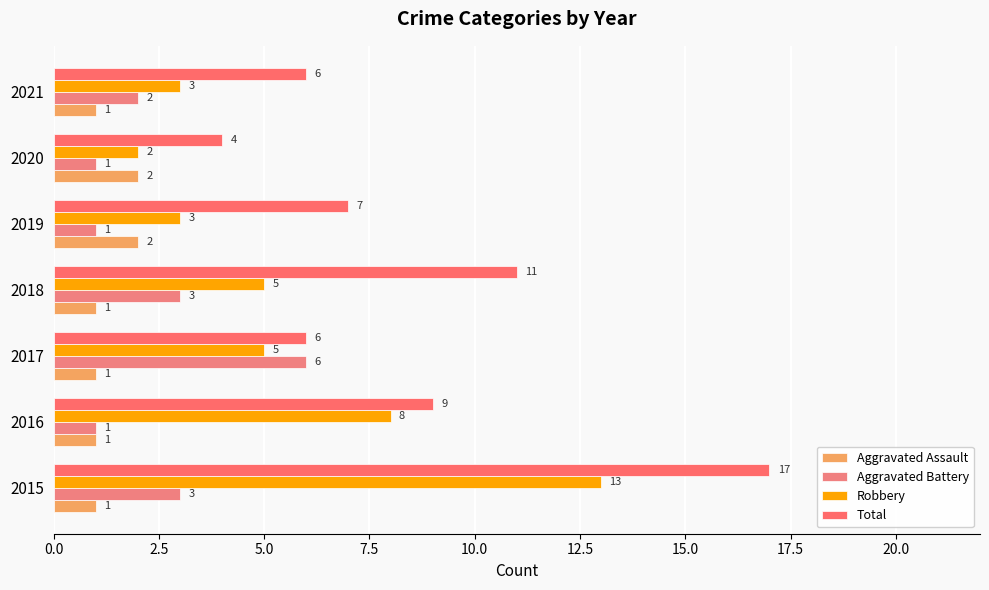

How many distinct data groups are displayed?

4